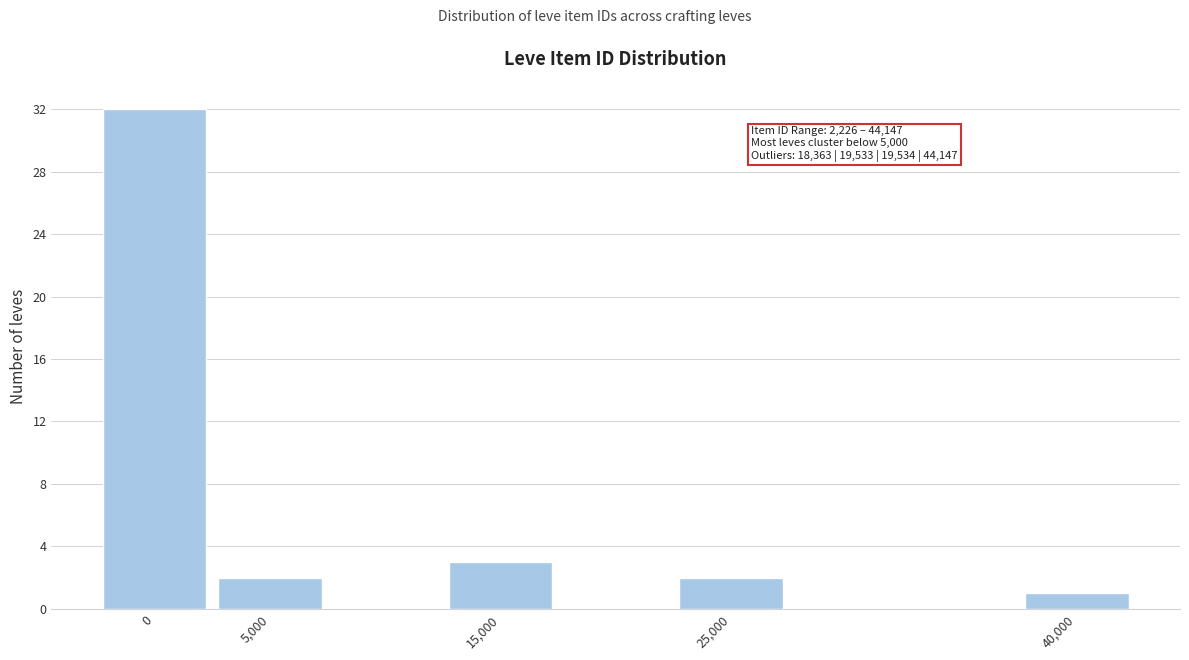

Reading left to right, transcribe all the data shown in this chart.

0=32	5,000=2	15,000=3	25,000=2	40,000=1